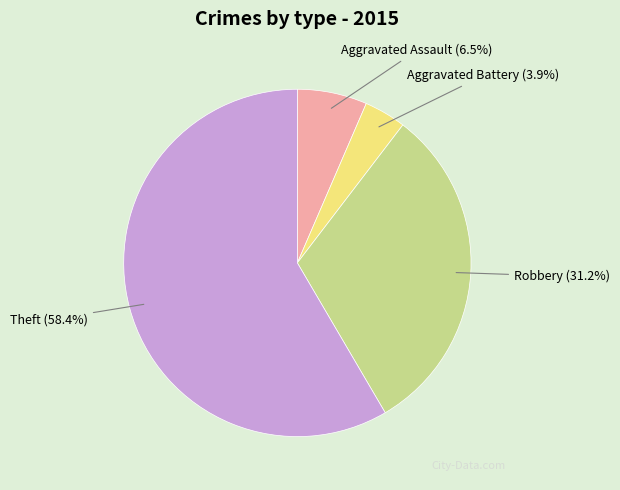

What is the majority slice?

Theft